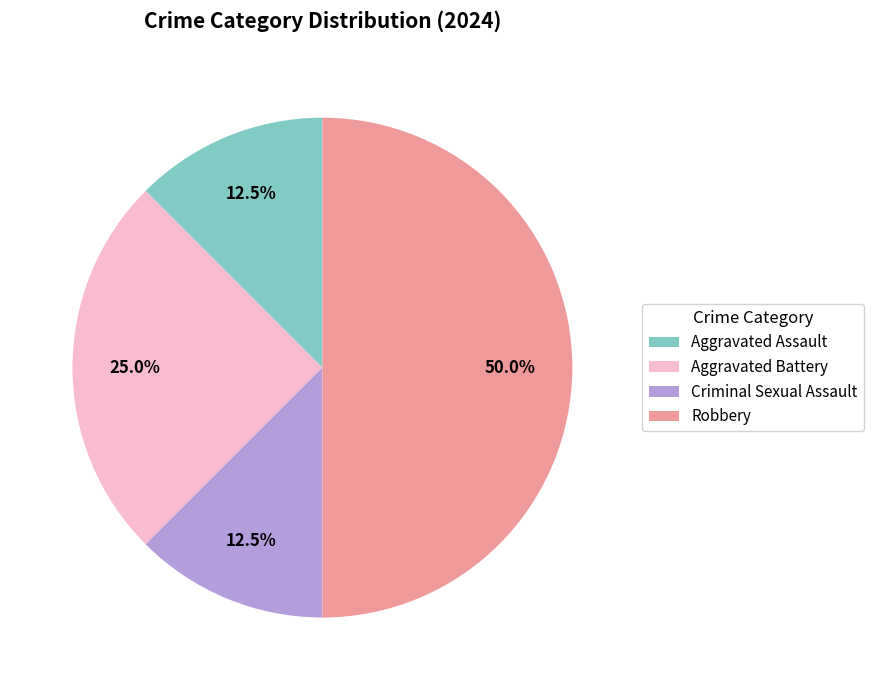

Is it true that Robbery is 65% of the pie?

False